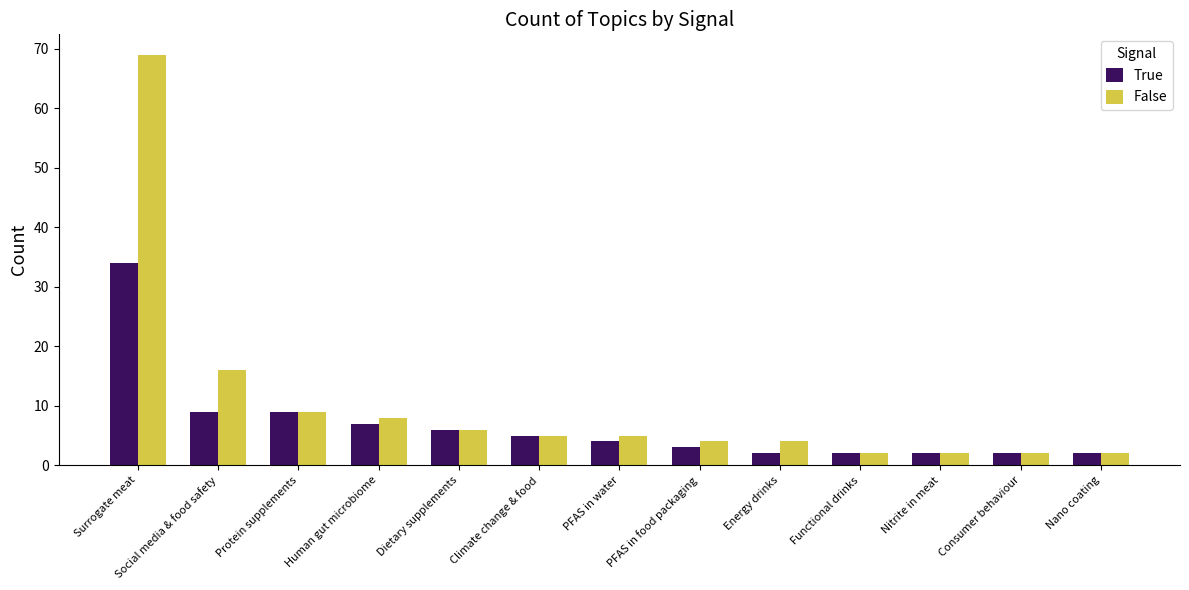

At which label does False reach its peak?

Surrogate meat